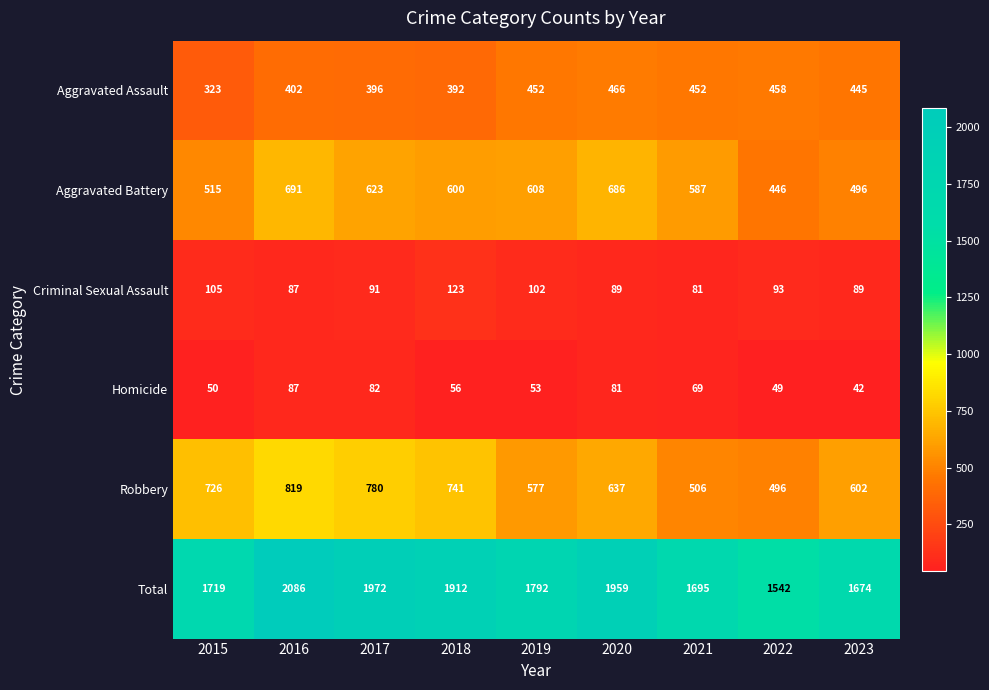

What is the difference between the highest and lowest values at 2020?

1878